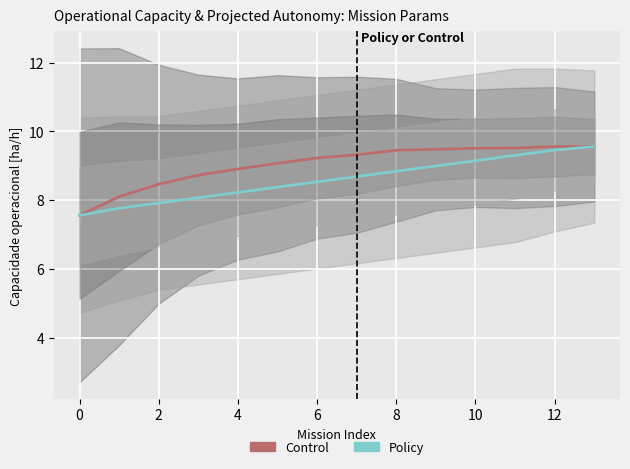

What is the spread (max minus min) of values at 12?

0.6